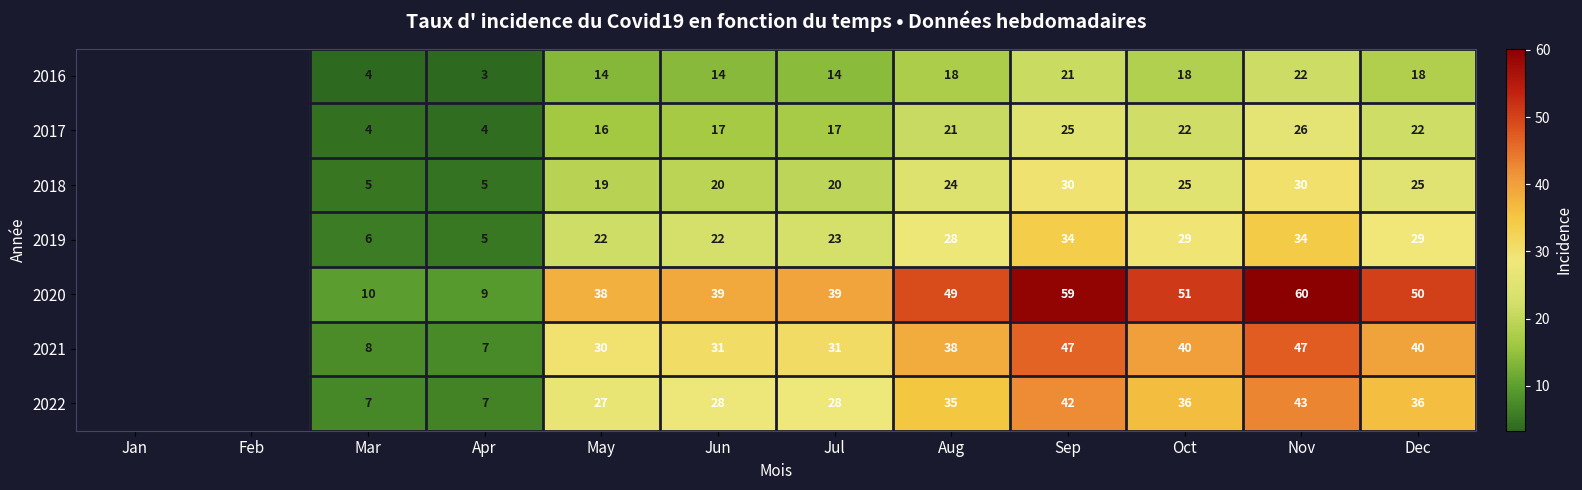

What is the sum of the 2016 values at Apr and Sep?

24.0